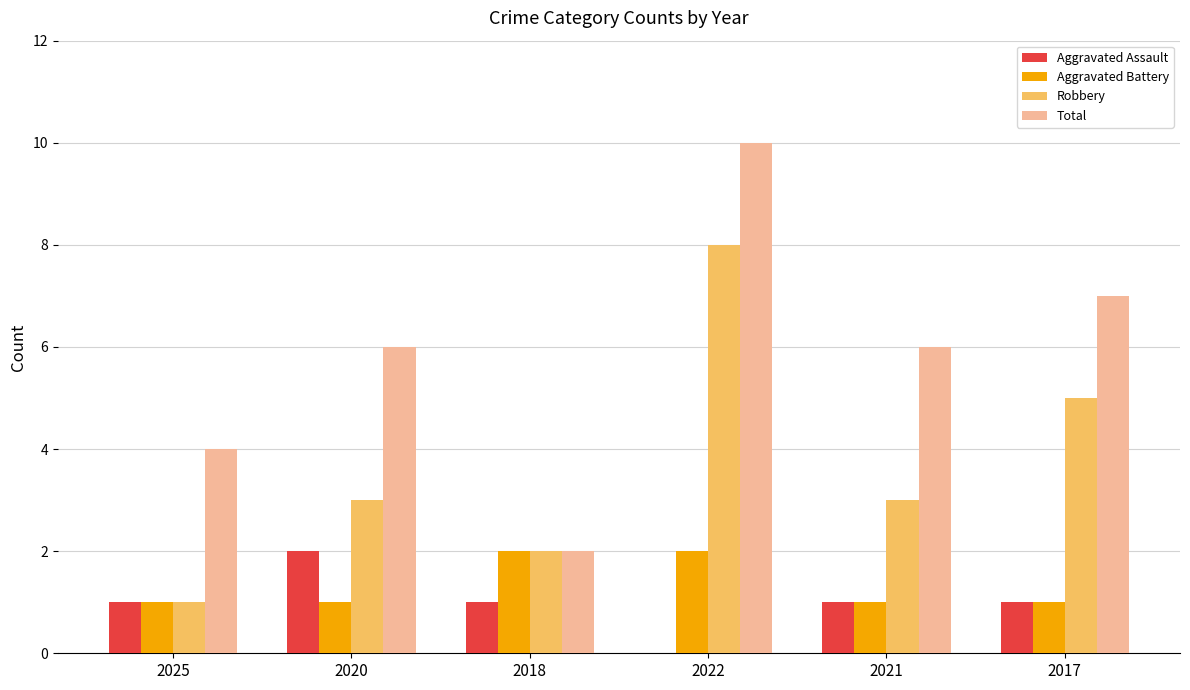

What is the approximate value of Robbery at 2020?

3